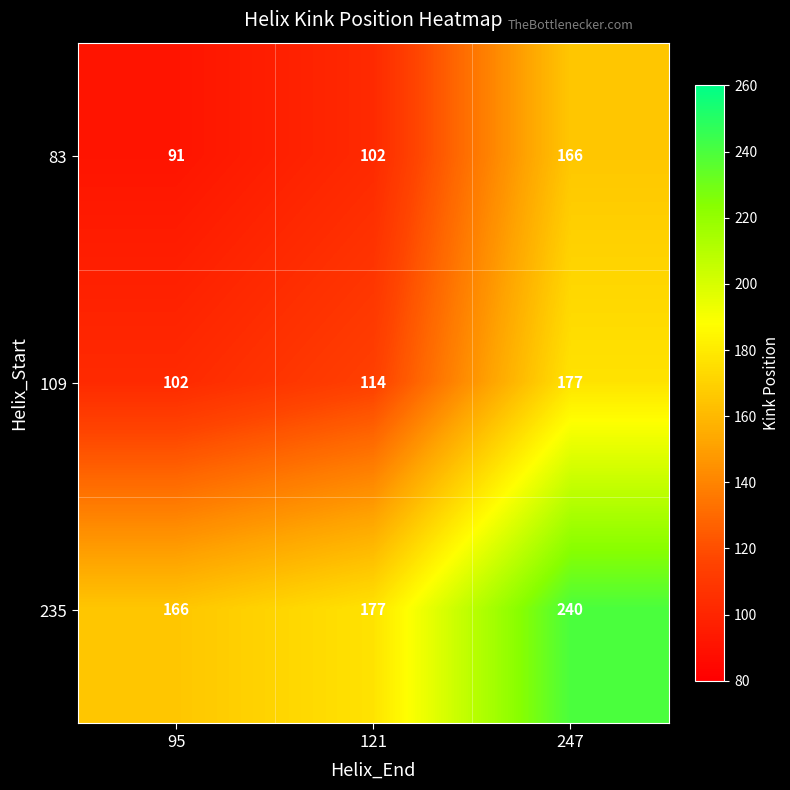

At 121, list the series in order from smallest to largest.

83, 109, 235